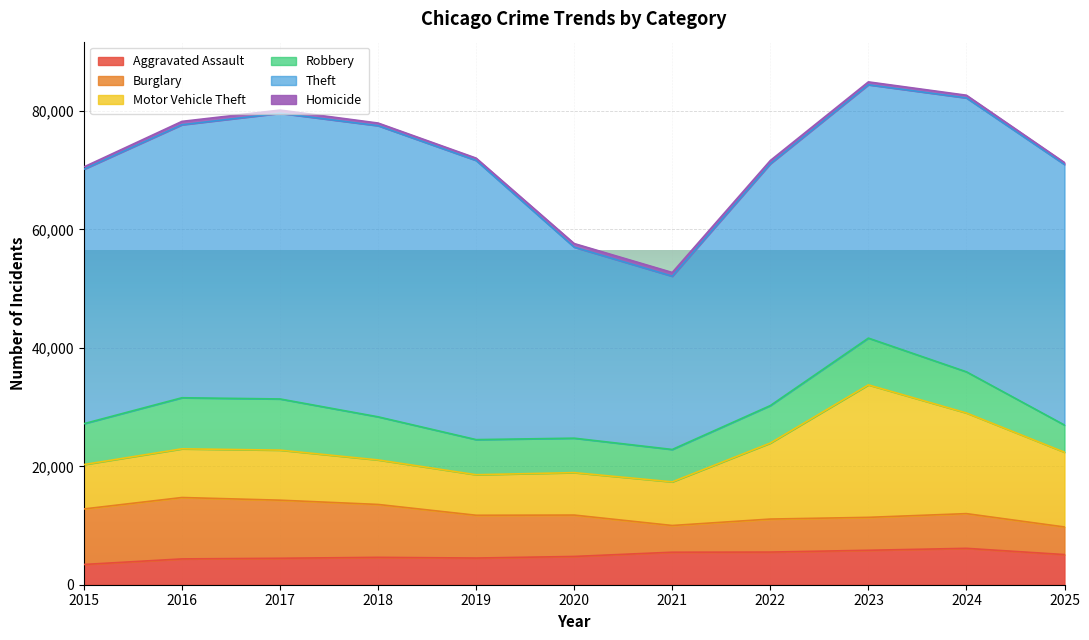

At how many categories does at least one series exceed 10681?

11